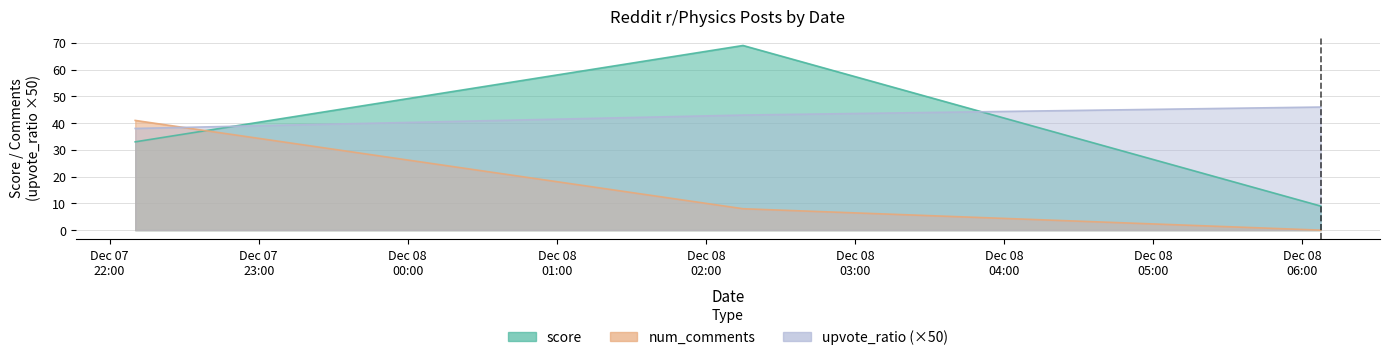

How many series are shown in this chart?

2